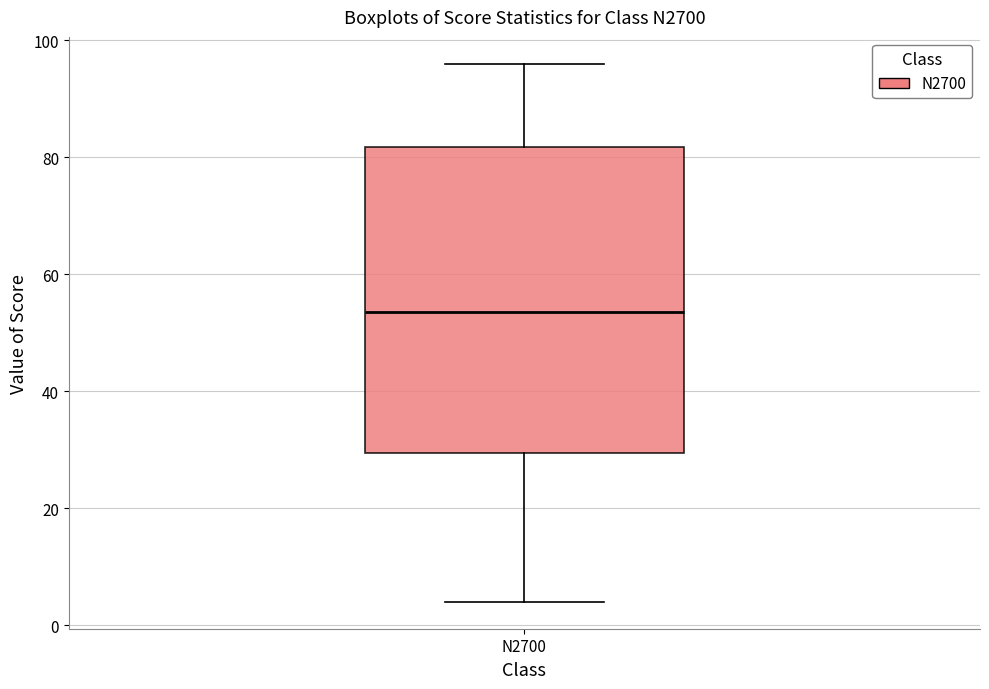

Transcribe this box plot: give where the median line is, the range the box spans, and where the two whiskers end, as read against the y-axis. The values are not printed on the chart, so give them approximately, as read against the axis.

median 54, box 30 to 82, whiskers 4 to 96